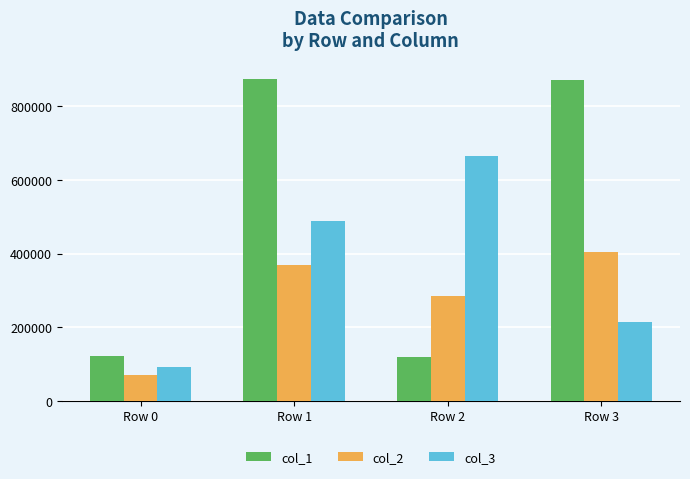

List the series in order of their overall mean, lowest first.

col_2, col_3, col_1